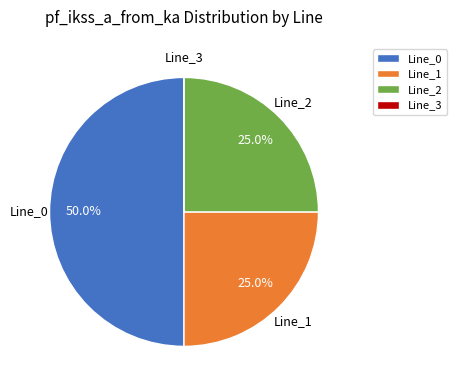

Combined, what portion of the pie is Line_0 and Line_1?

75.0%